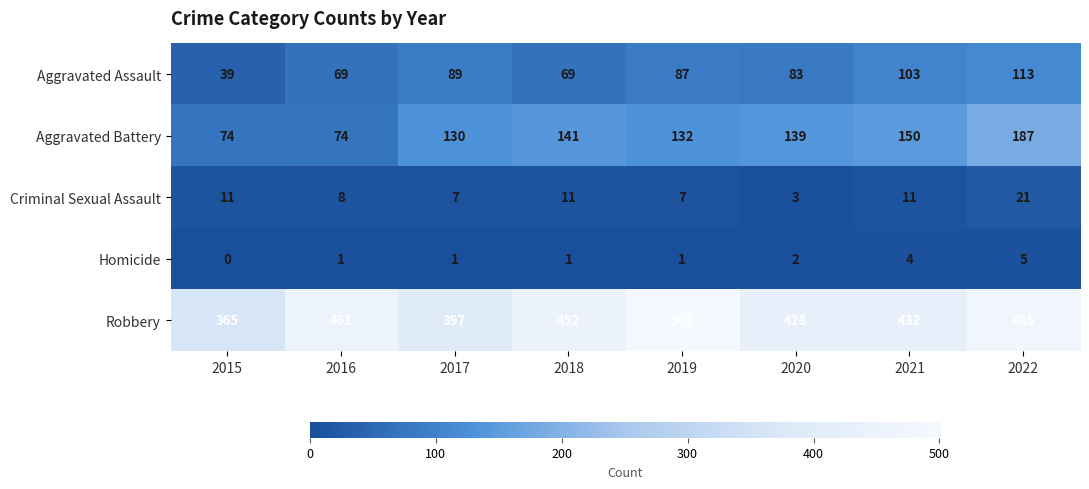

List the series in order of their peak value, lowest first.

Homicide, Criminal Sexual Assault, Aggravated Assault, Aggravated Battery, Robbery